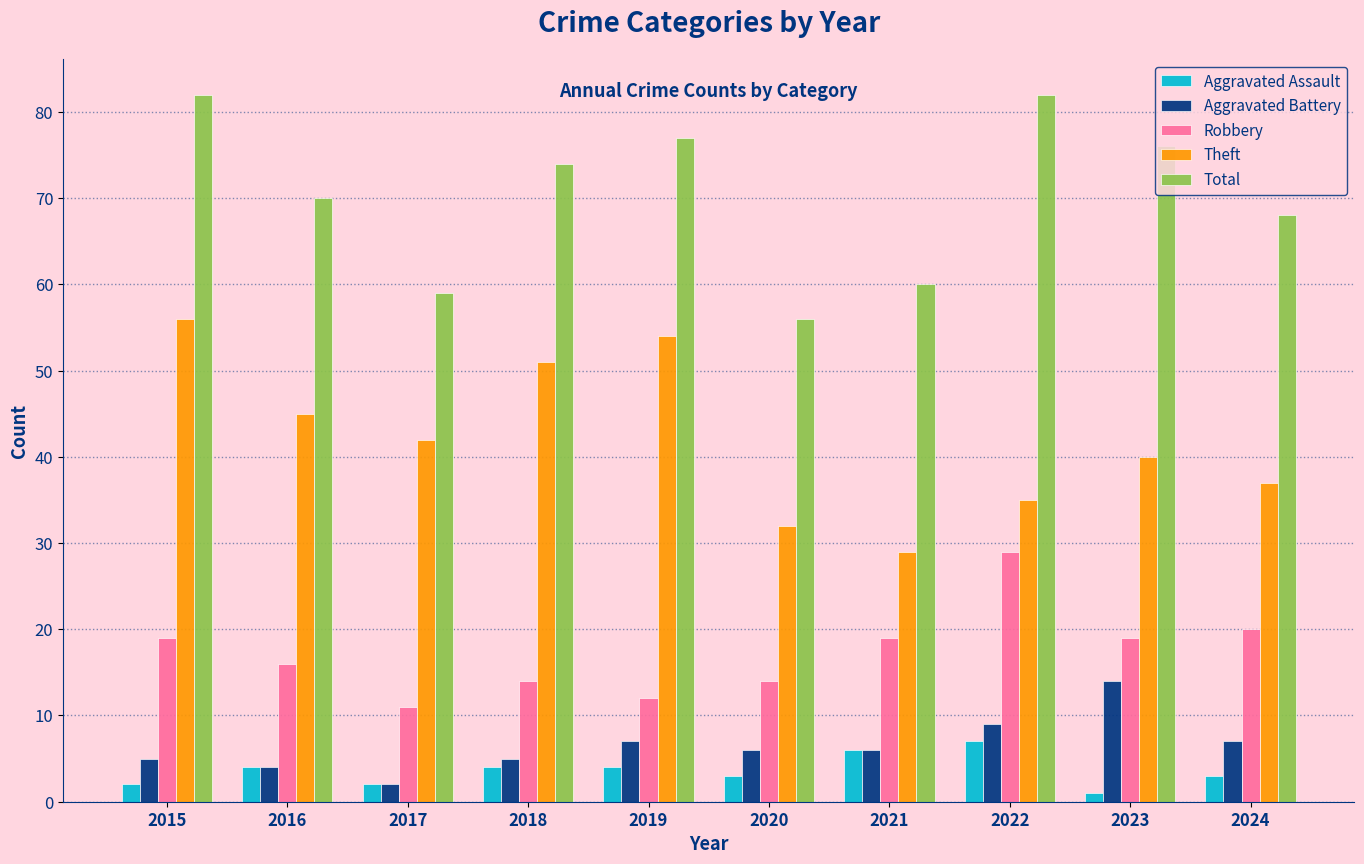

At which label does Total first exceed 74?

2015